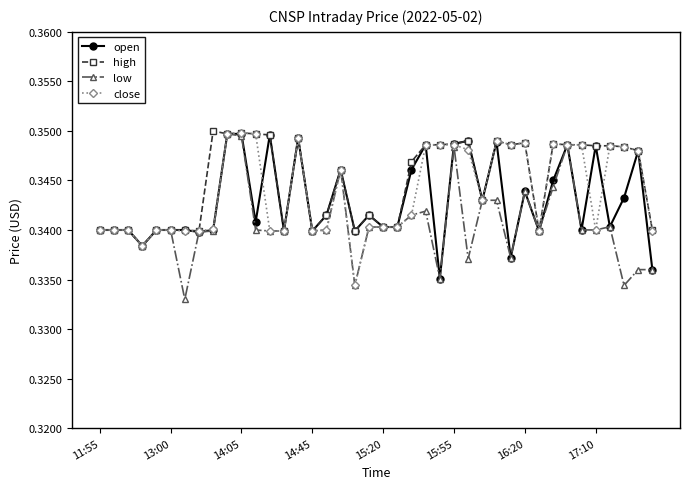

At how many categories does at least one series exceed 0?

40